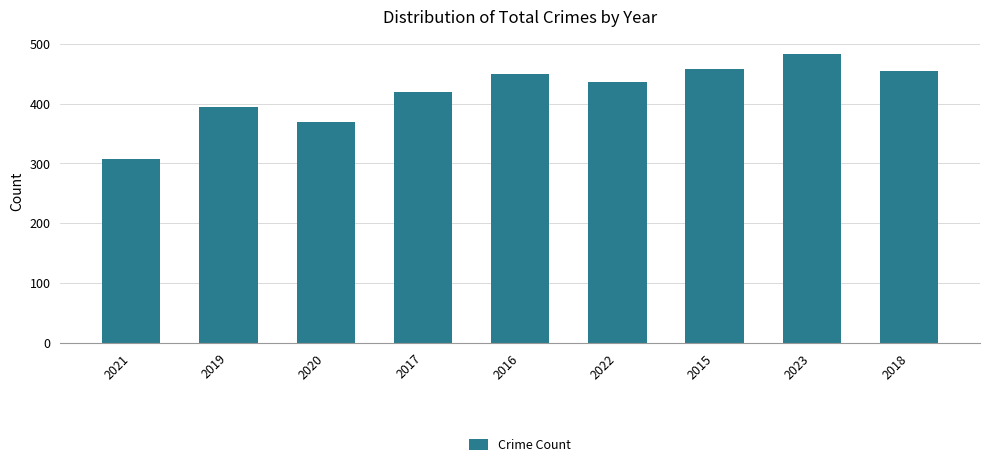

What is the sum of the values at 2022 and 2017?

855